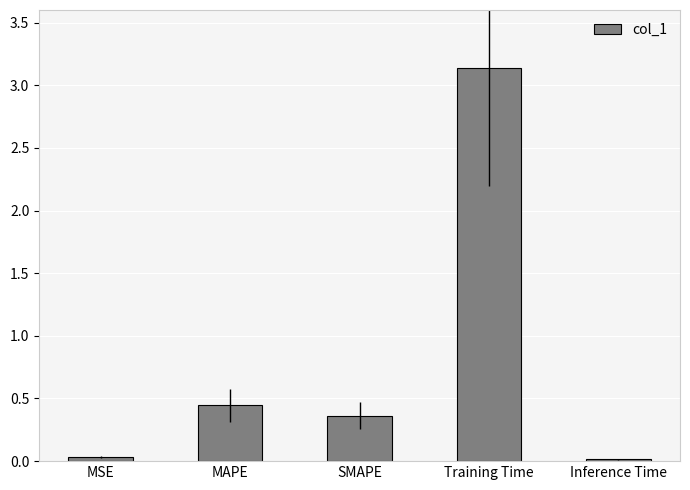

Are the bars grouped side by side (vs. stacked)?

No